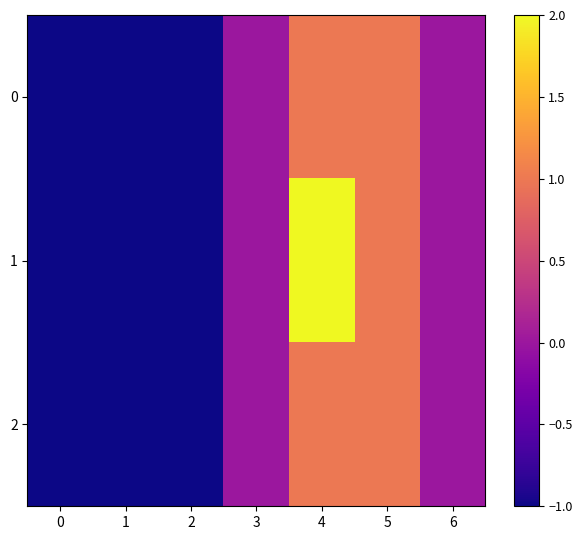

What is the greatest value displayed?

2